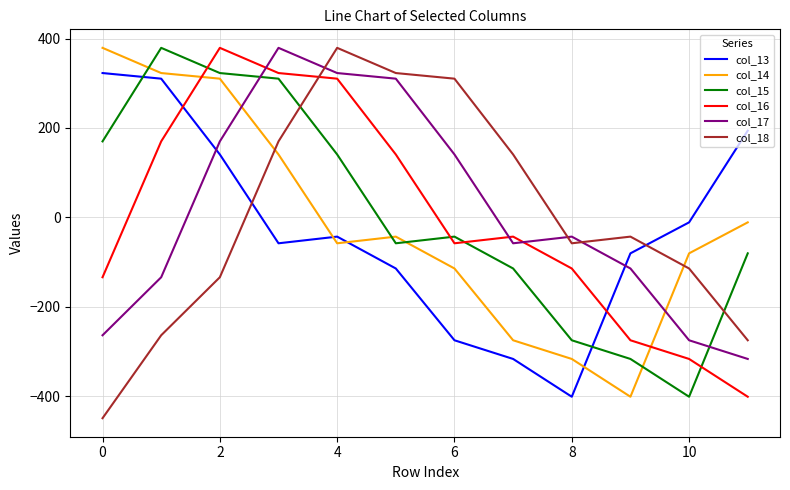

True or false: col_17 and col_13 intersect in this chart.

True